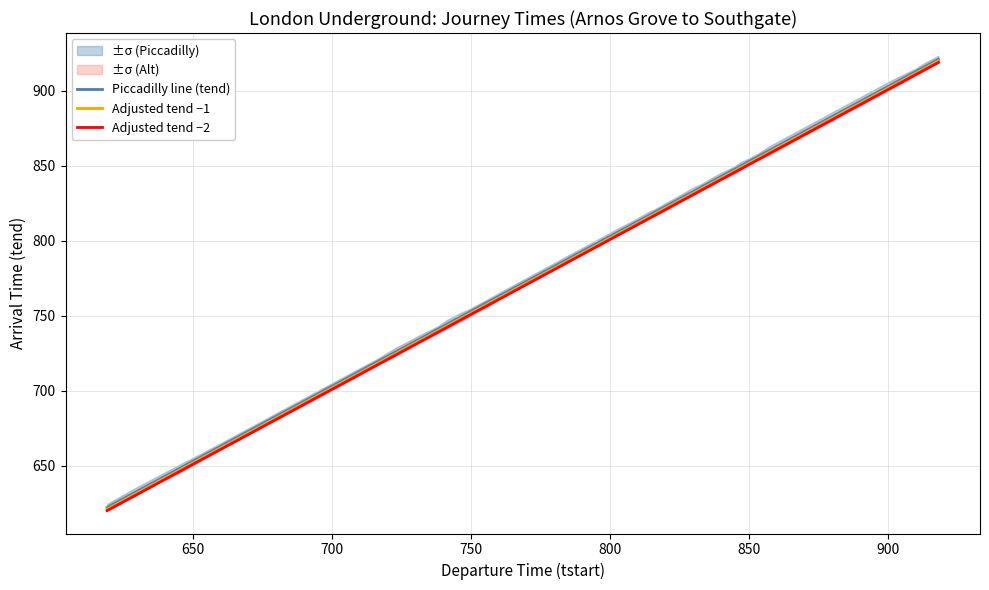

What is the maximum value for Piccadilly line (tend)?

921